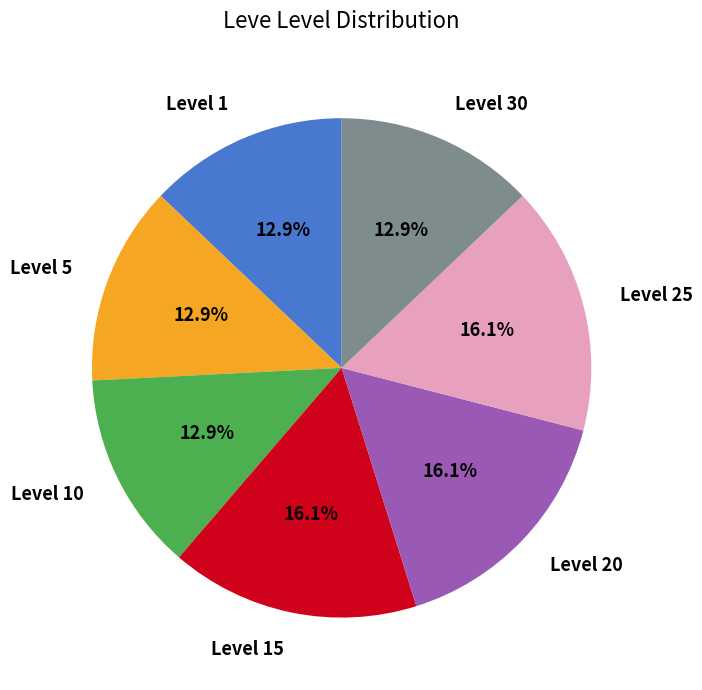

To the nearest percent, what is the difference between the Level 1 and Level 25 slice percentages?

3%